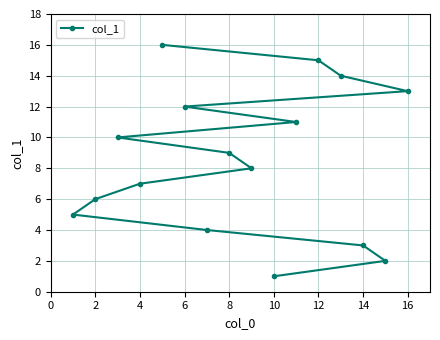

Reading left to right, transcribe all the data shown in this chart.

5	6	10	7	16	12	4	9	8	1	11	15	14	3	2	13